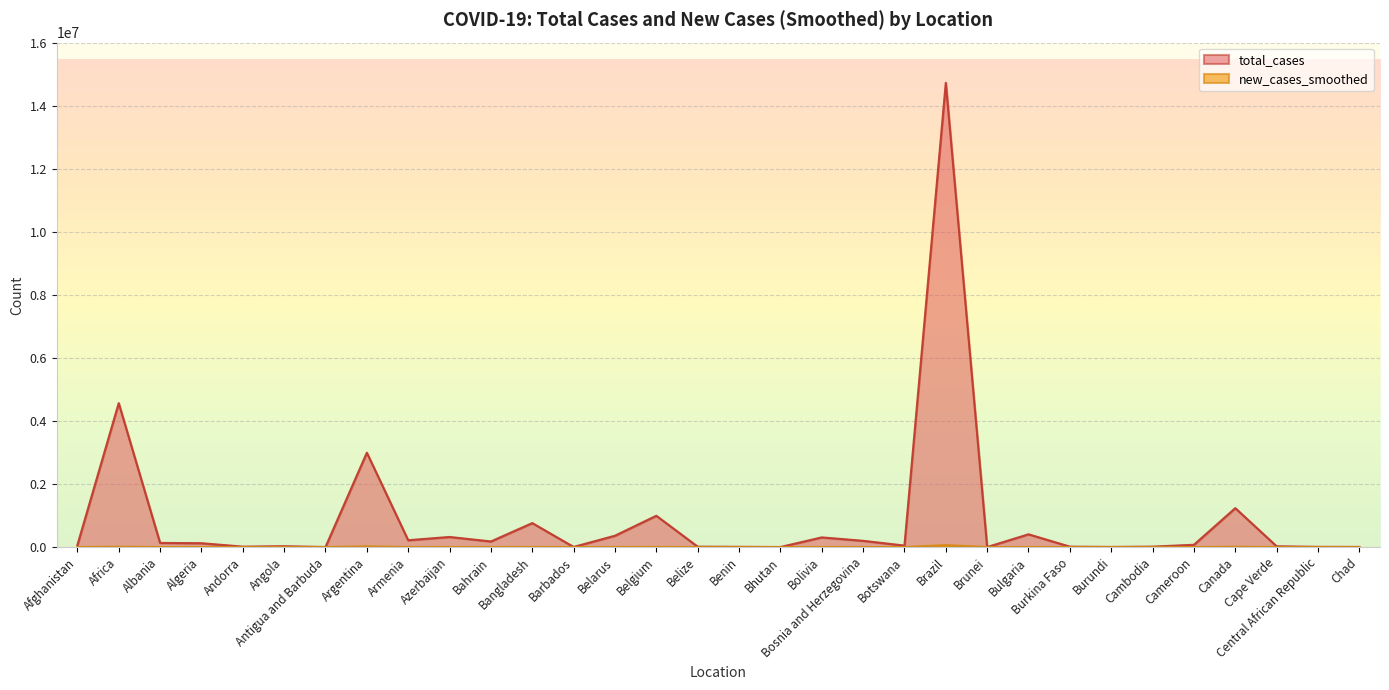

At which label is new_cases_smoothed closest to 29840?

Argentina